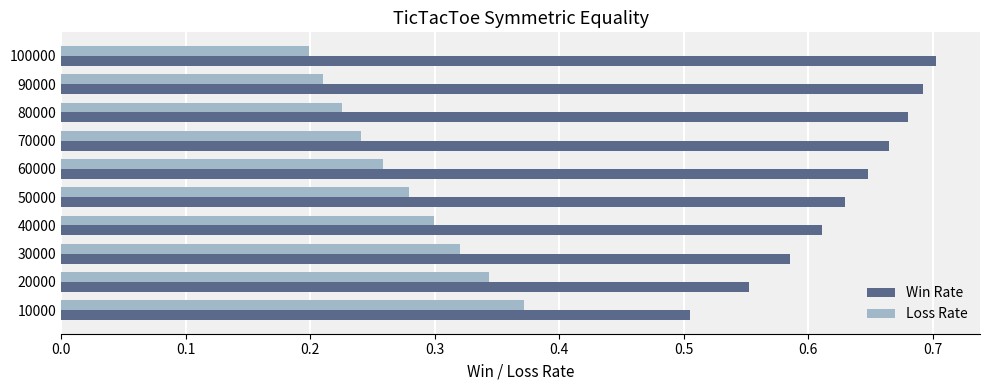

Where is Win Rate nearest to the value 0?

10000